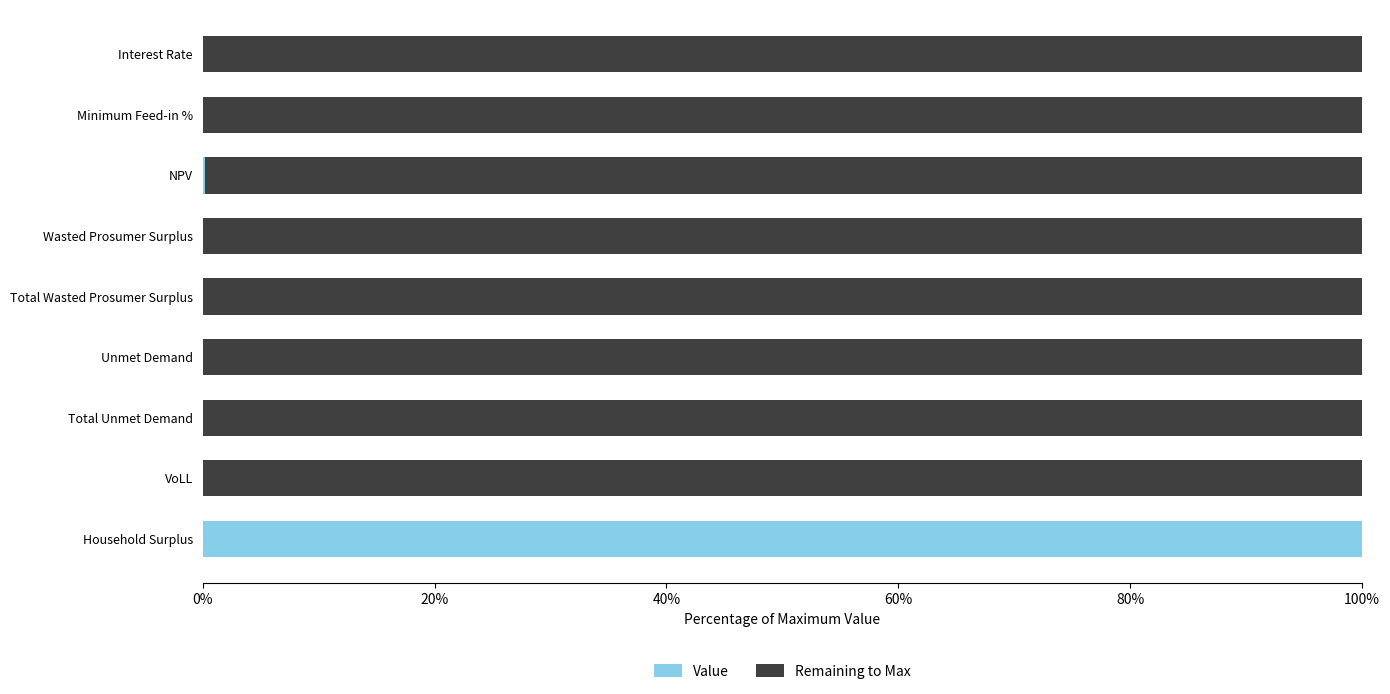

Which category has the highest value in the Value series?

Household Surplus